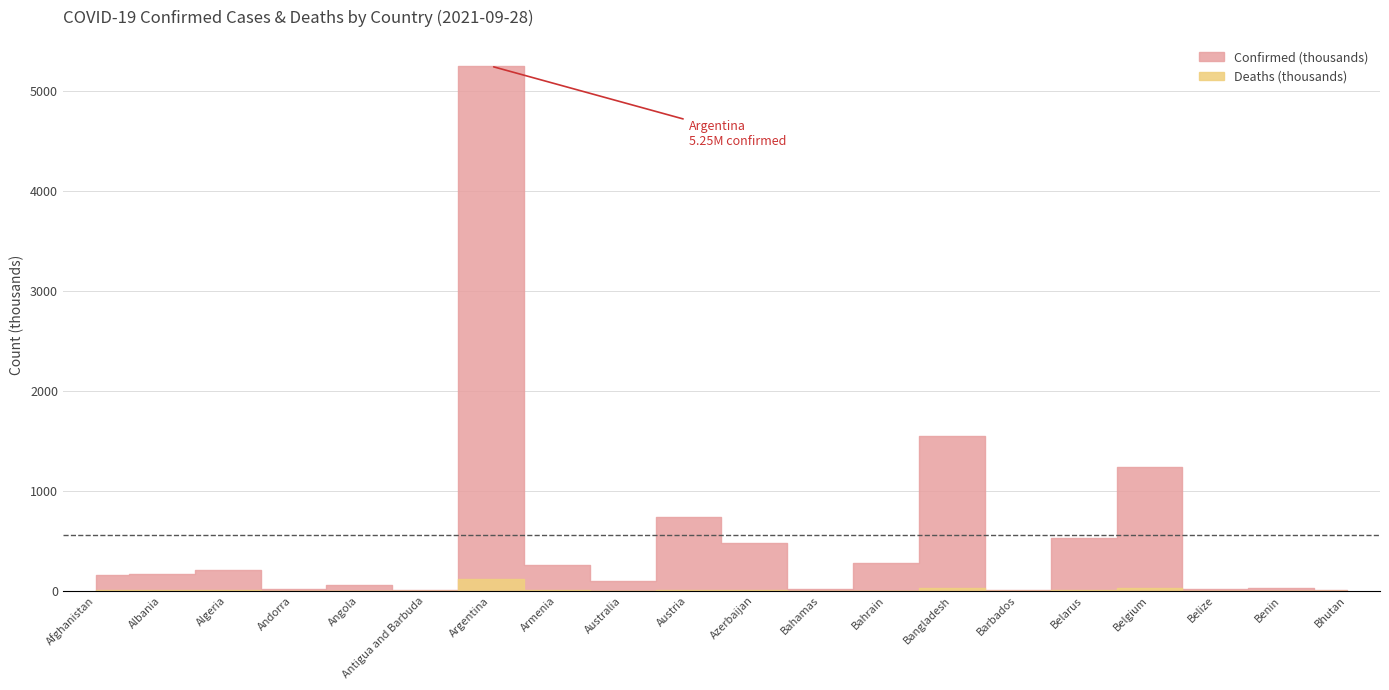

What is the sum of the Confirmed values at Bahrain and Bangladesh?

1827440